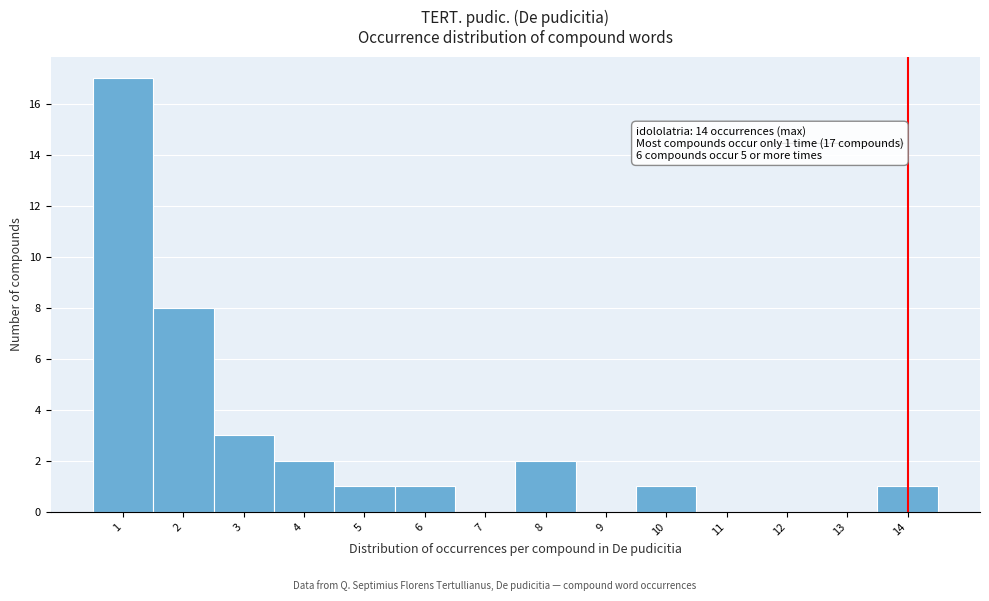

Over which range of the x-axis is the bar tallest?

0.5 to 1.5